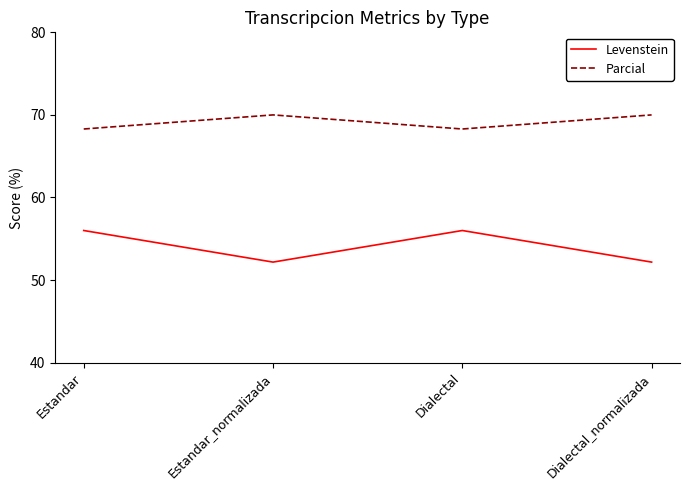

Is the value of Parcial at Dialectal_normalizada greater than the value of Levenstein at Estandar?

Yes